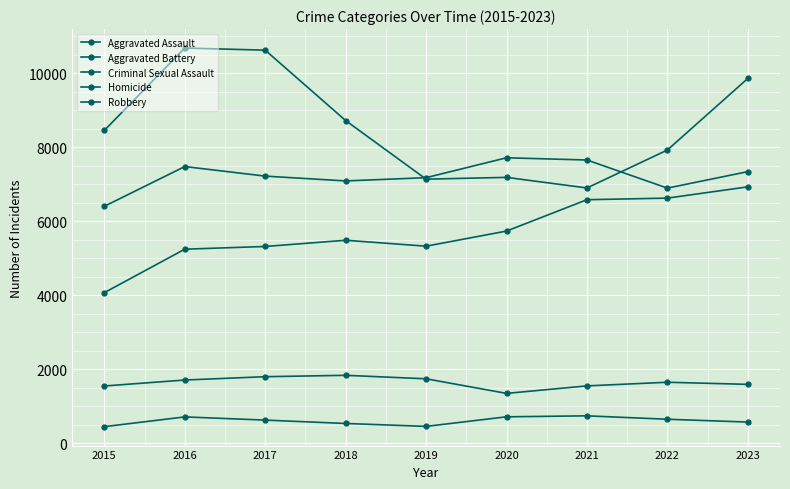

Count the number of categories in the chart.

9